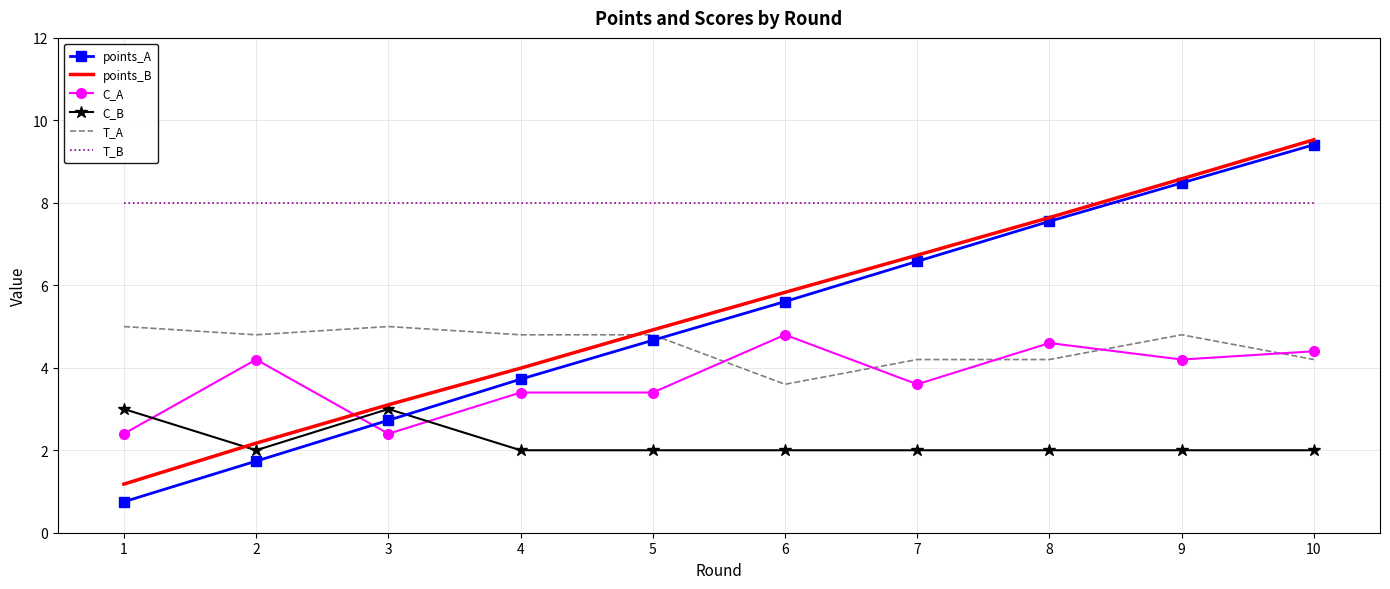

What is the difference between the highest and lowest values at 7?

6.0